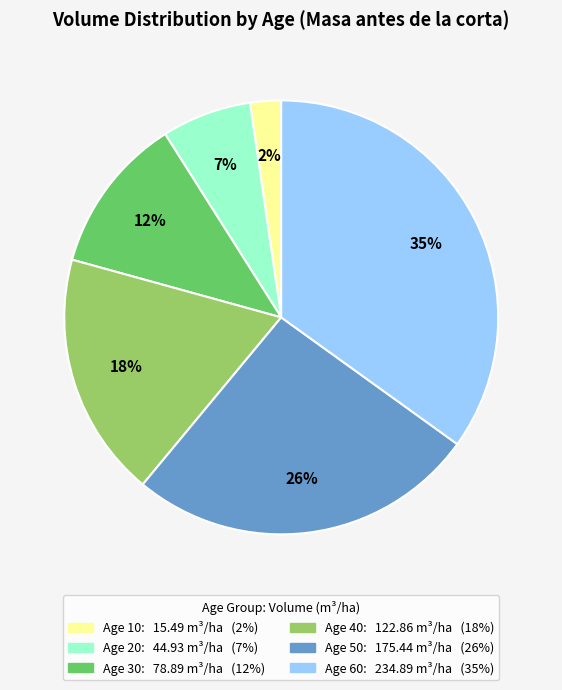

How many segments does this pie chart have?

6